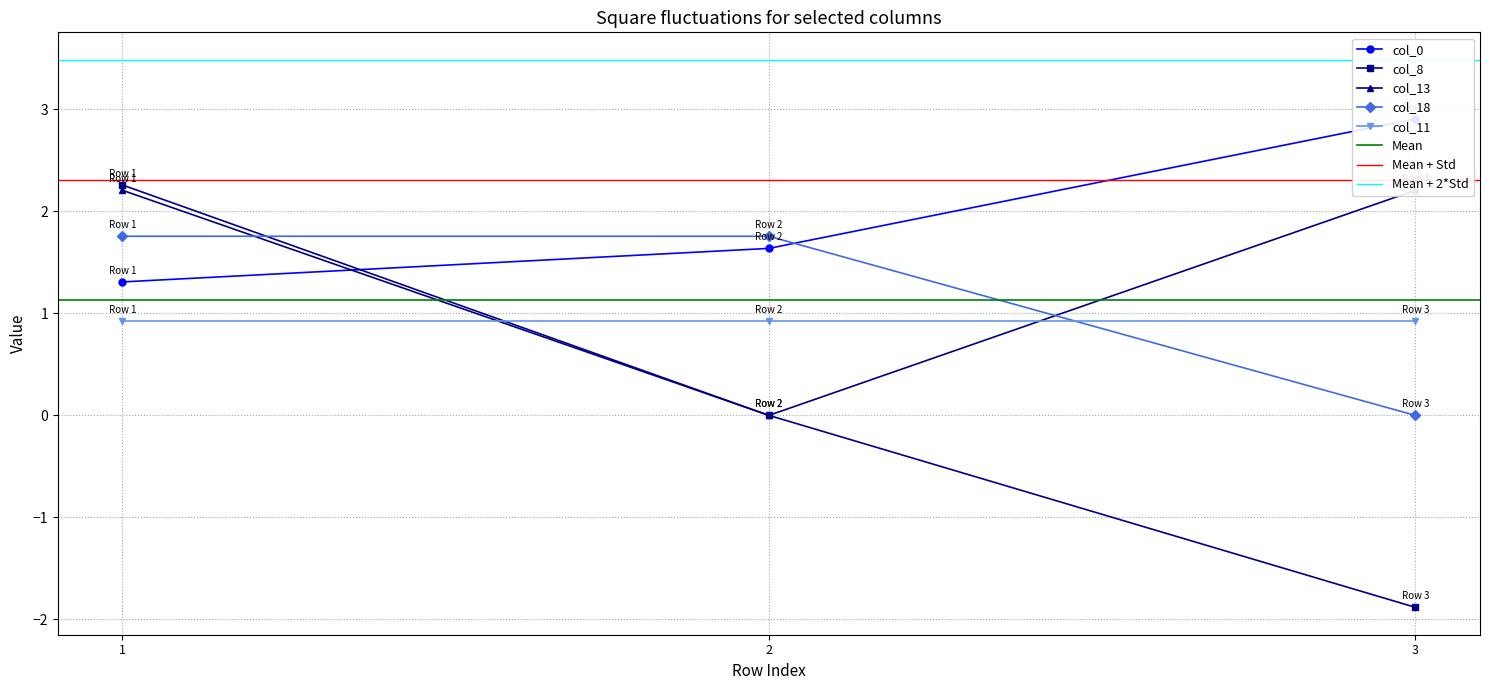

Where is col_18 nearest to the value 0?

3